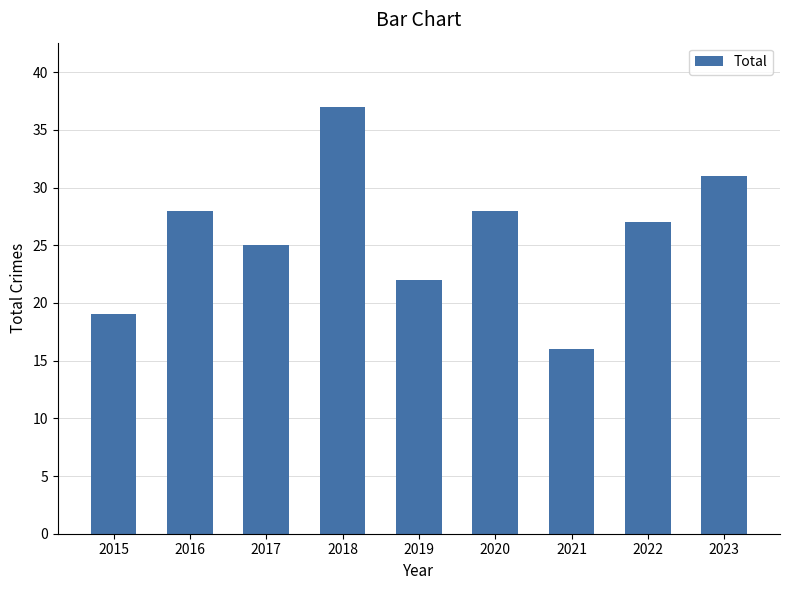

Which has a higher value, 2020 or 2019?

2020